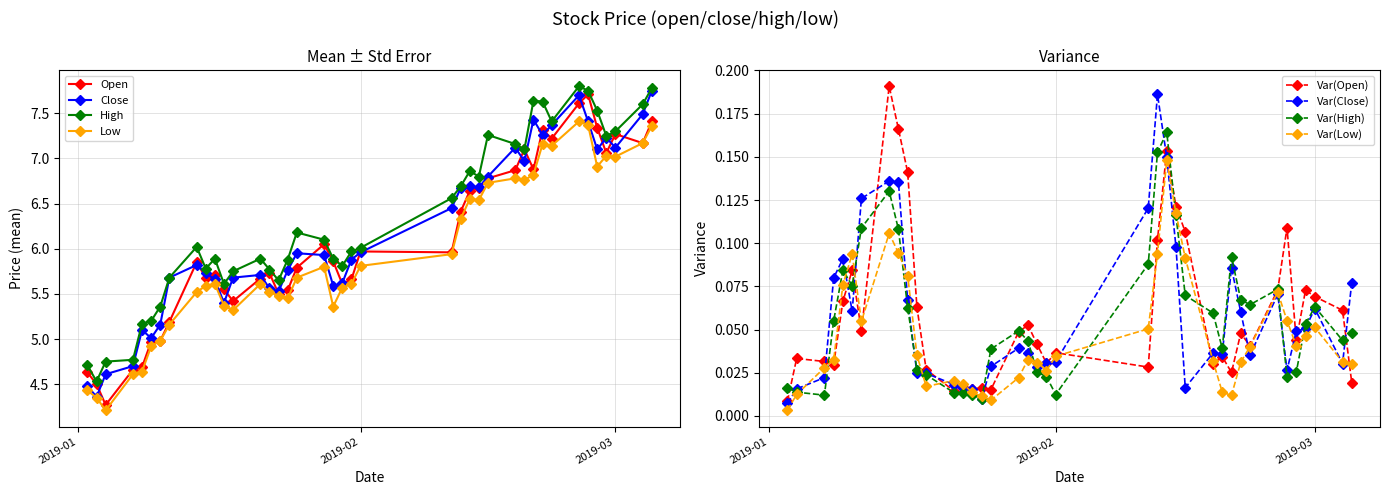

What is the difference between the maximum and second lowest values in the close series?

3.3